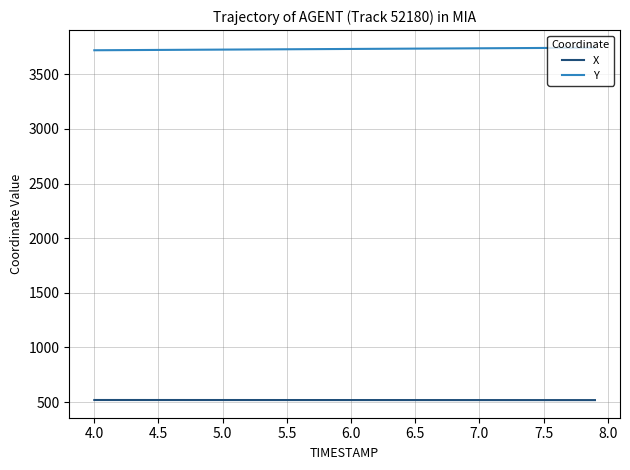

What are all the series names shown in the legend?

X, Y